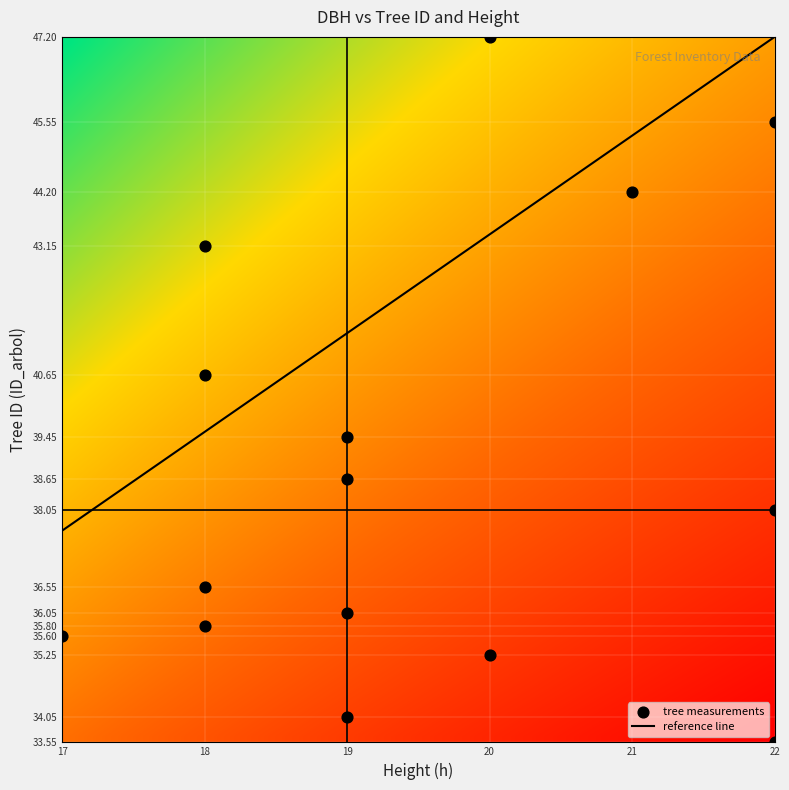

What is the range of X values (max minus min)?

5.0